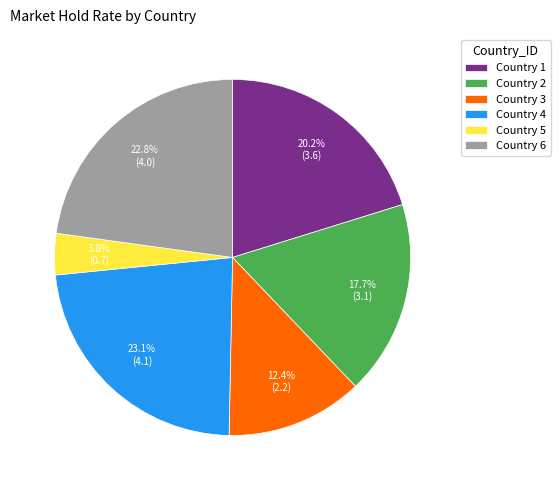

To the nearest percent, what is the average slice percentage?

17%